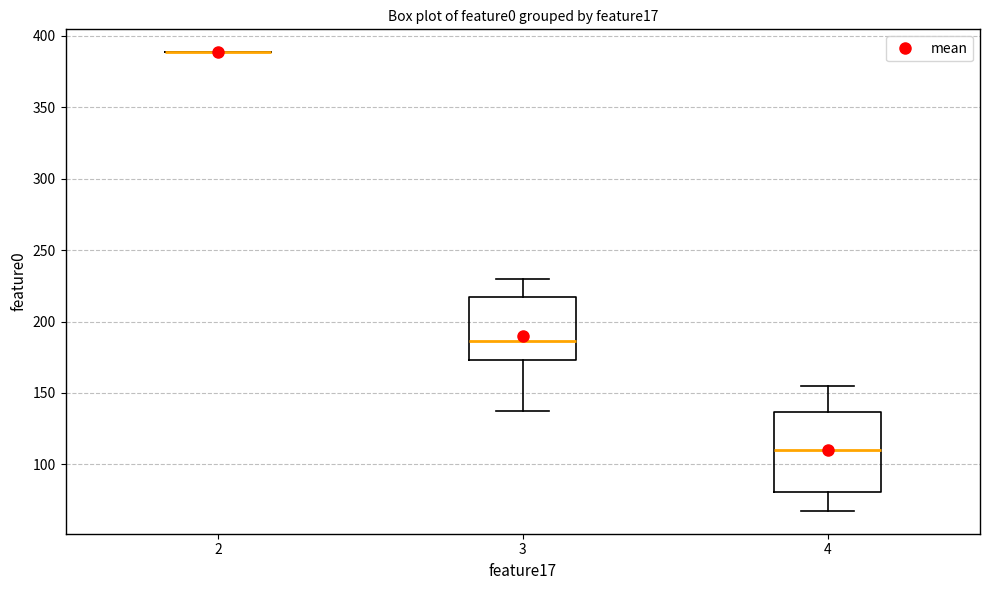

Reading left to right, read every box against the y-axis: the position of its median line, the range the box covers, and the ends of its whiskers. The values are not printed on the chart, so give them approximately, as read against the axis.

2: box collapsed to a line at 390, whiskers 390 to 390
3: median 185, box 175 to 215, whiskers 135 to 230
4: median 110, box 80 to 135, whiskers 70 to 155